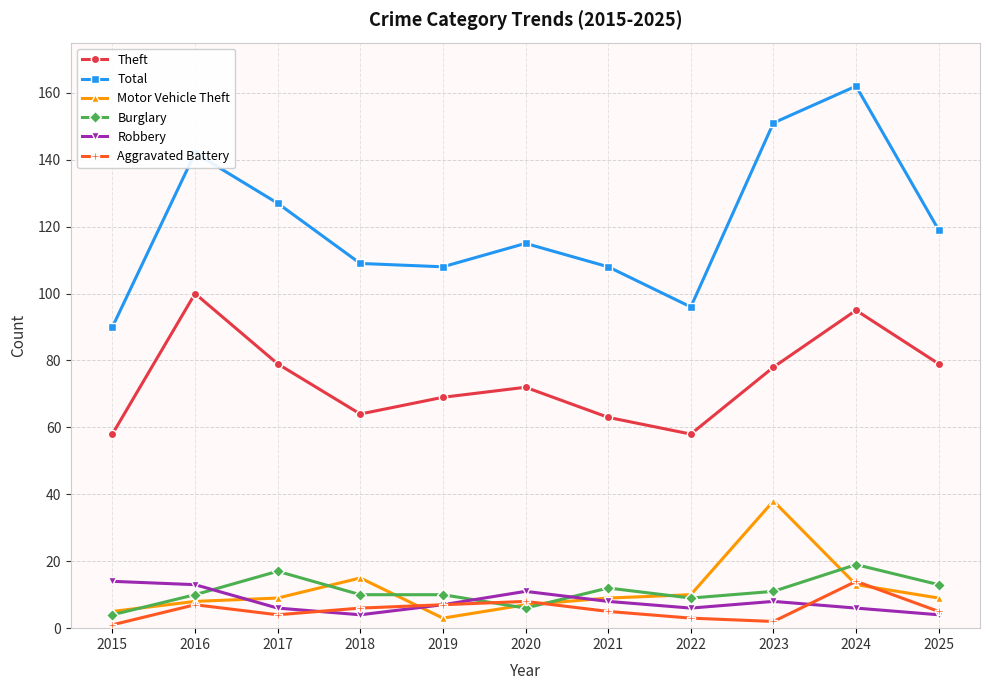

The Theft series shows 100 at 2016. True or false?

True